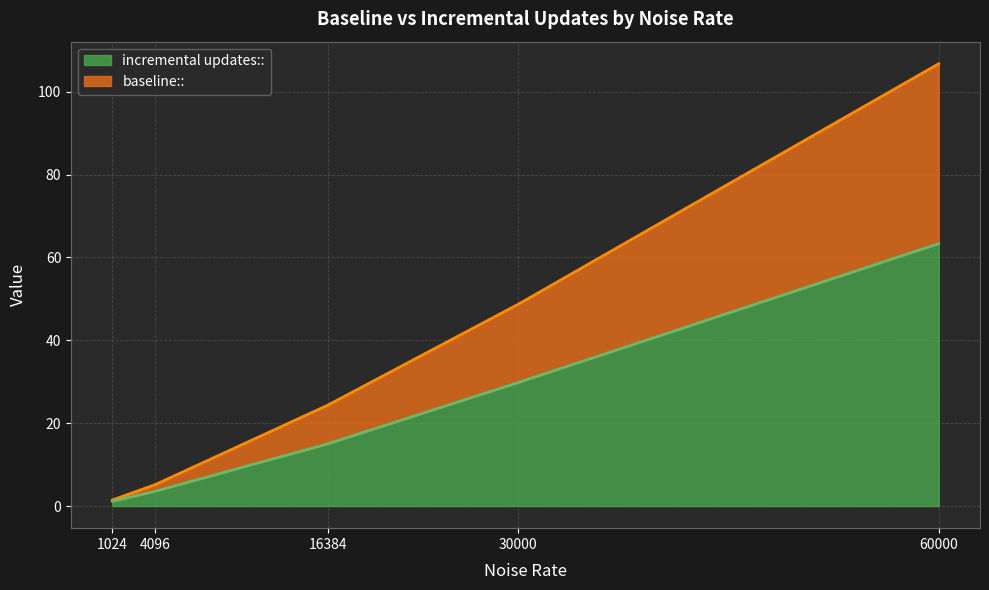

At how many categories does at least one series exceed 60?

1